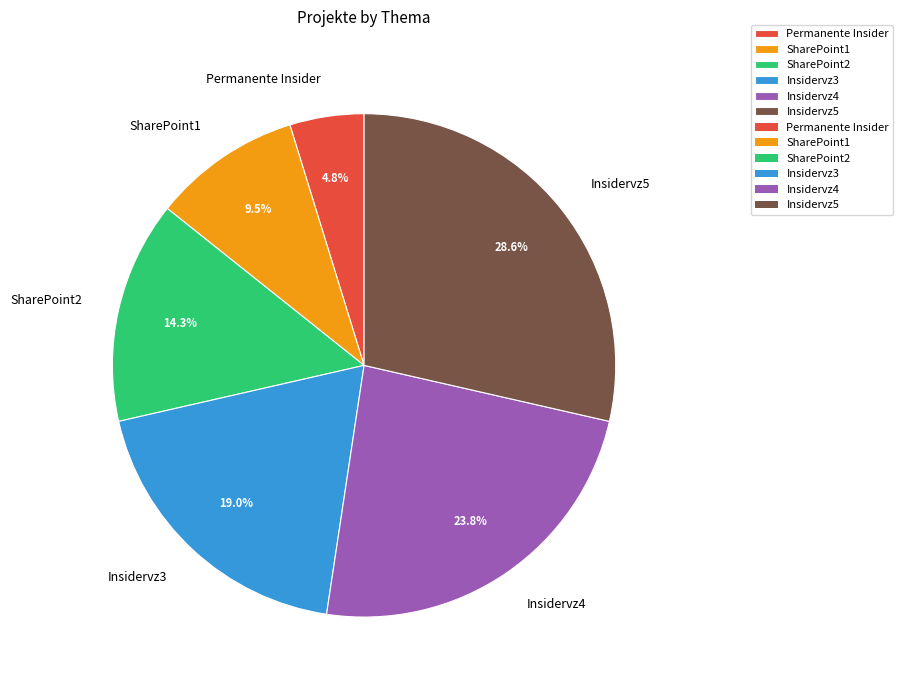

What percentage is the Insidervz5 slice, to the nearest percent?

29%